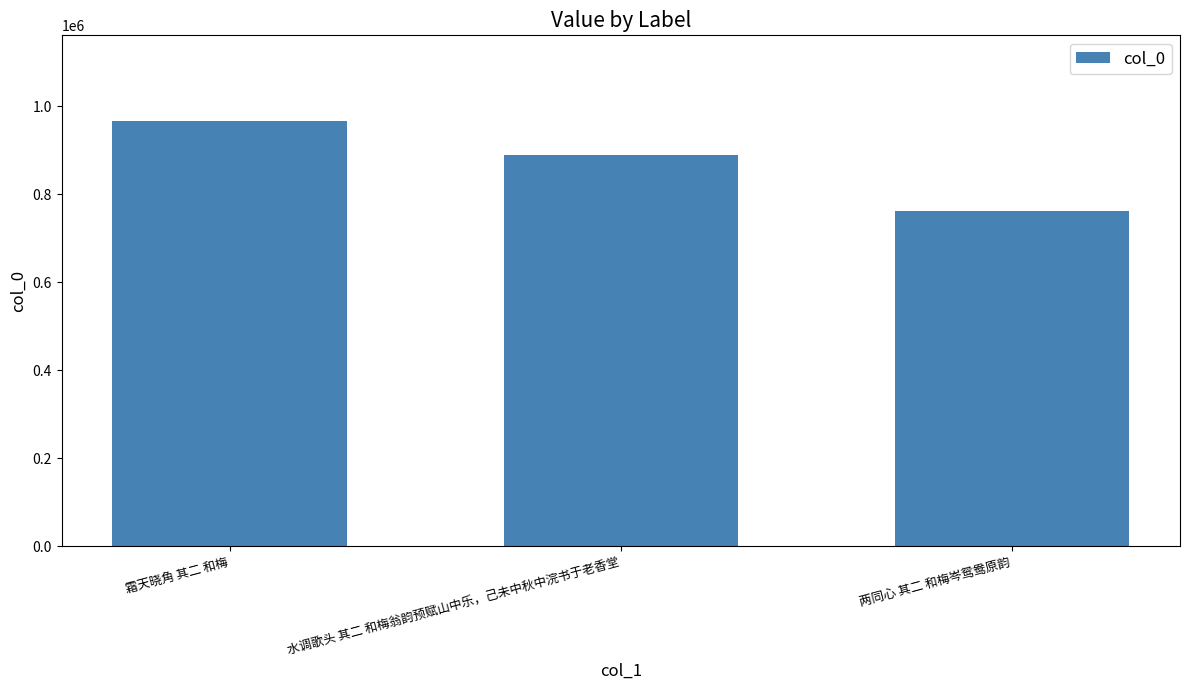

Count the number of categories in the chart.

3